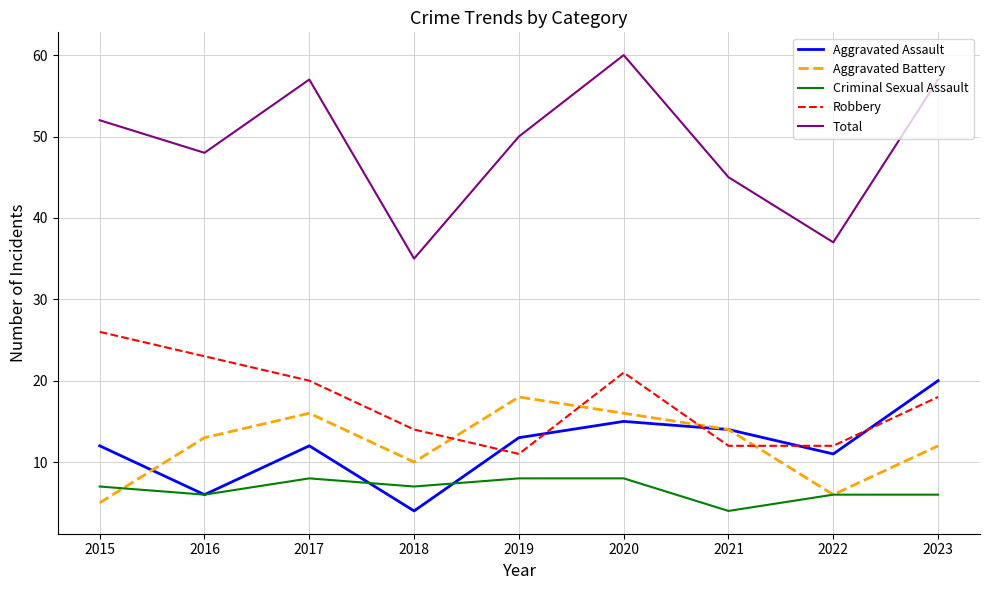

What is the lowest value of the Total series?

35